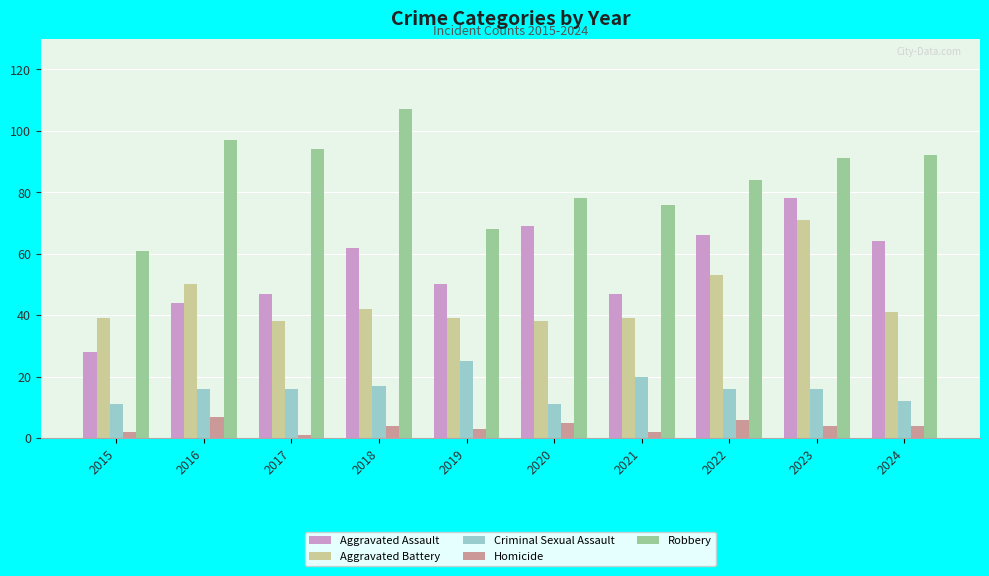

What is the minimum value for Aggravated Assault?

28